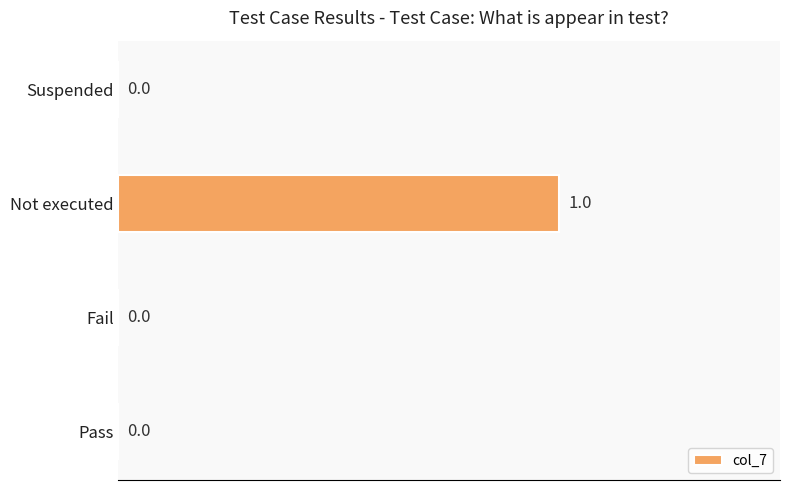

Count the number of data series in this chart.

1